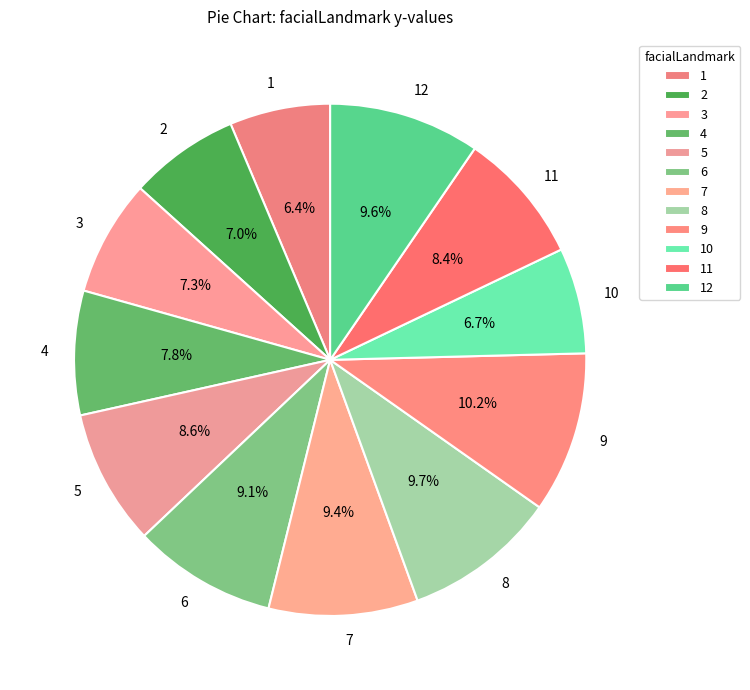

Do 4 and 1 together represent more than half of the pie?

No